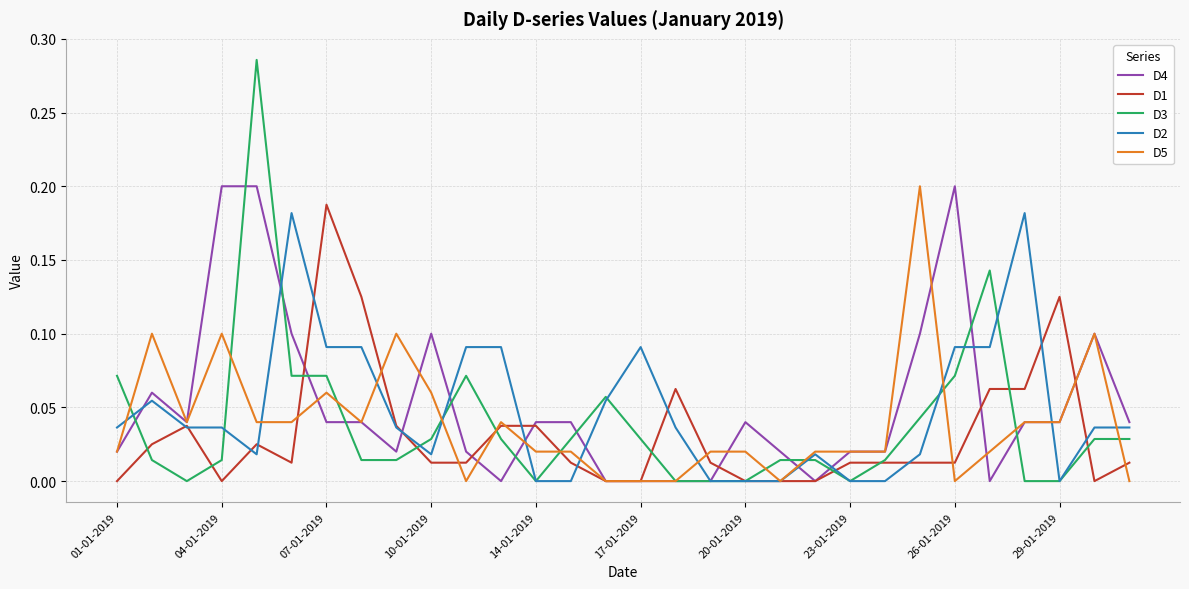

Which series has the largest range (max minus min)?

D3